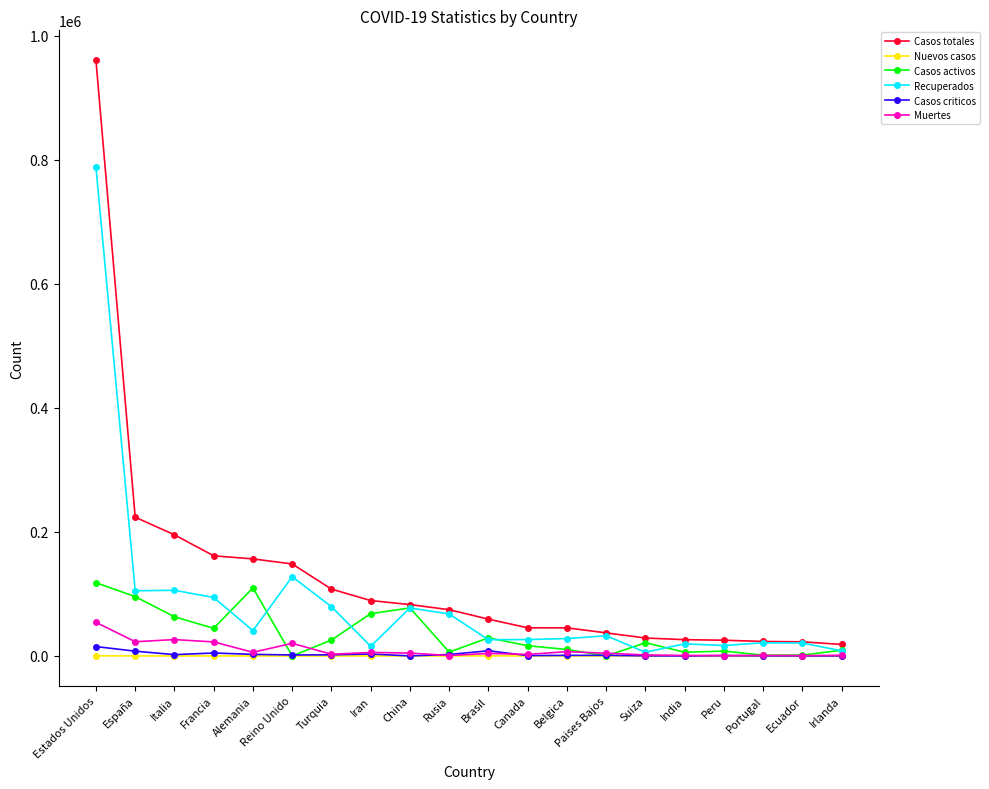

What are all the series names shown in the legend?

Casos totales, Nuevos casos, Casos activos, Recuperados, Casos criticos, Muertes